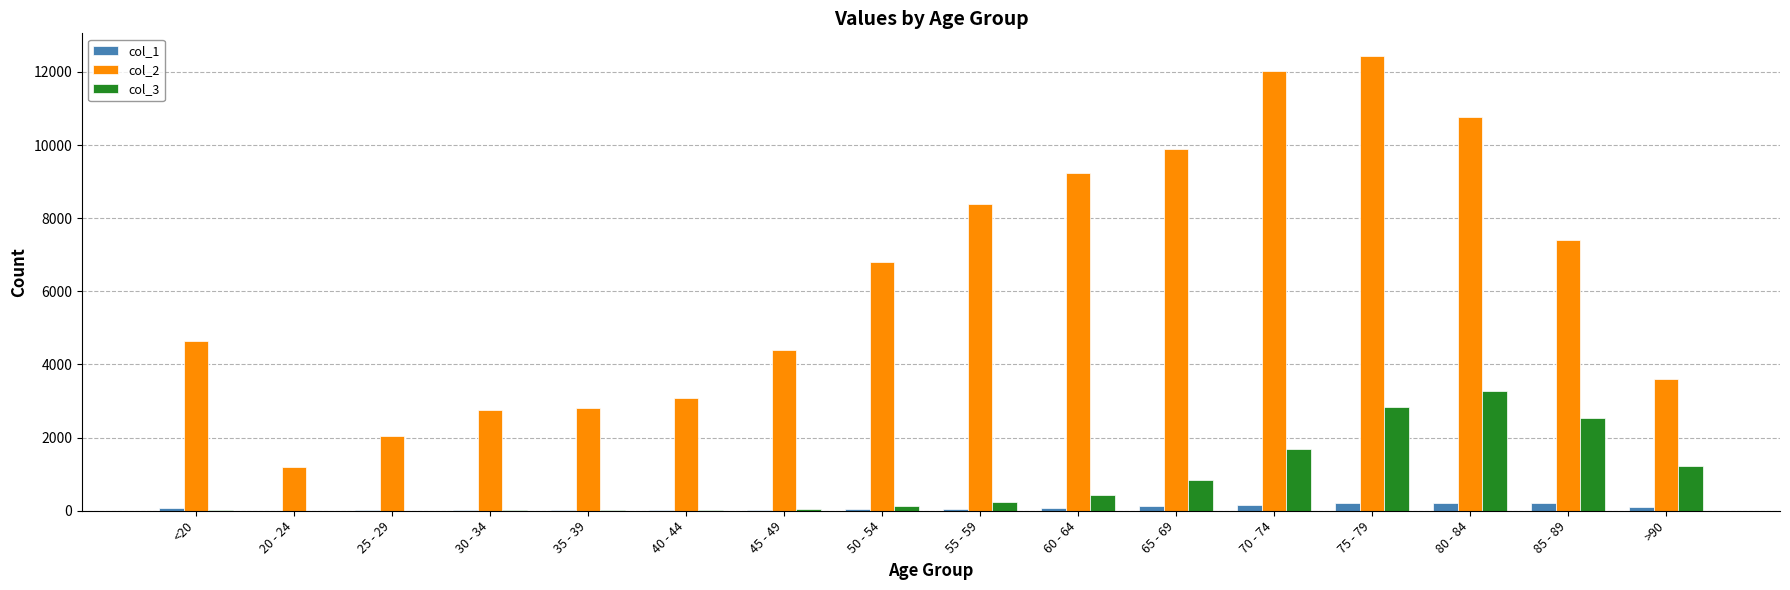

What is the maximum value shown in the chart?

12434